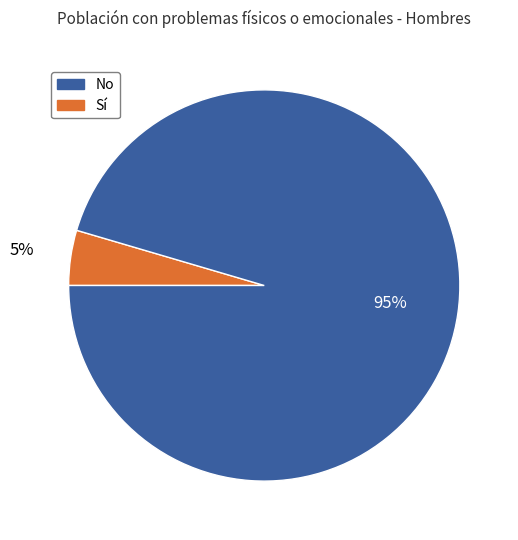

To the nearest percent, what is the average slice percentage?

50%